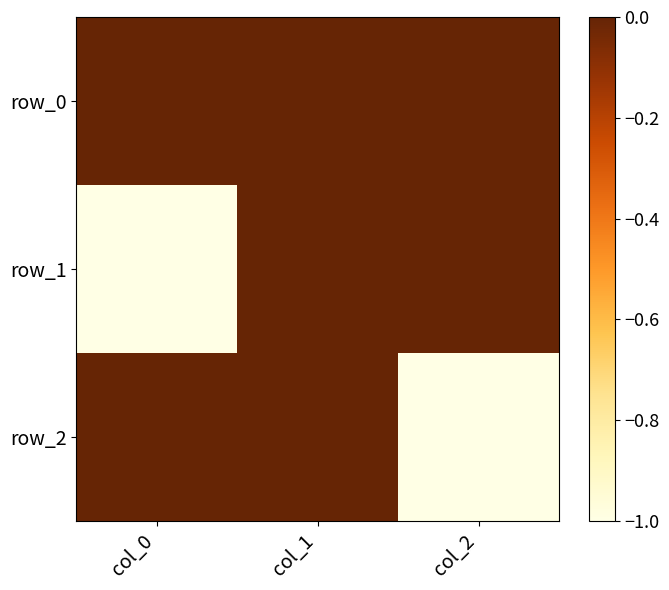

Count the row_1 values in the range -1 to 0.

3